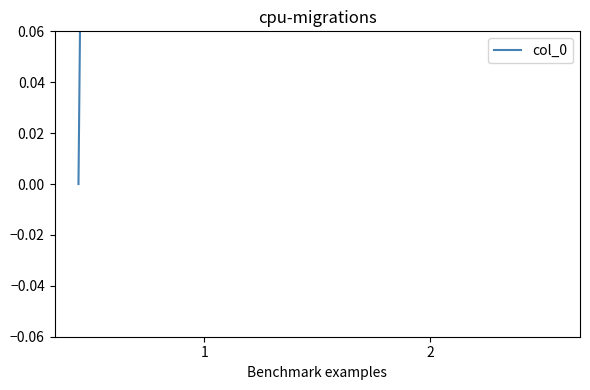

True or false: the data shows 17 at 17.

True